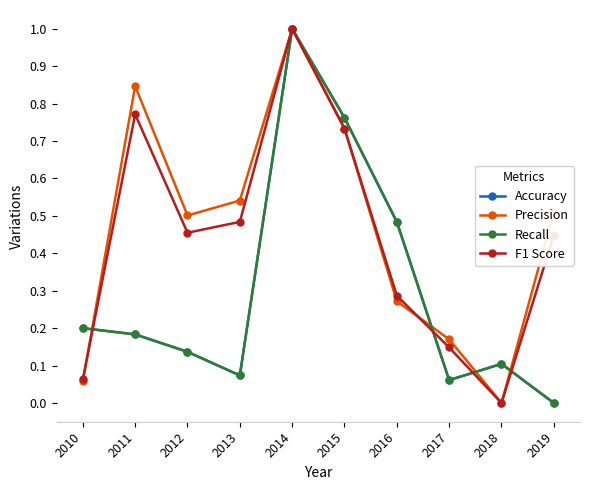

Rank the series at 2016 from highest to lowest value.

Accuracy, Recall, F1 Score, Precision